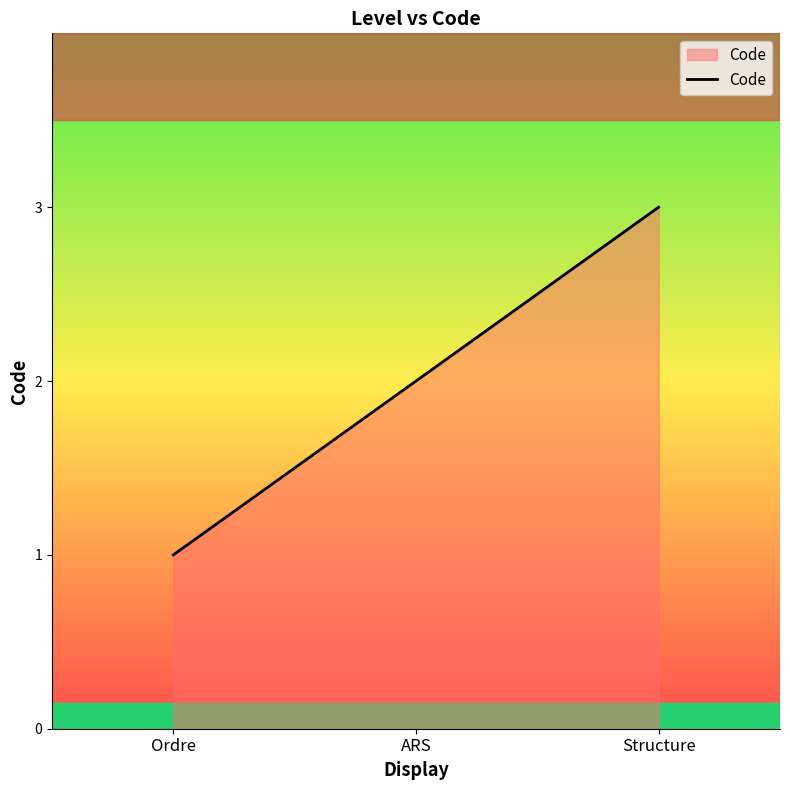

What is the minimum value shown in the chart?

1